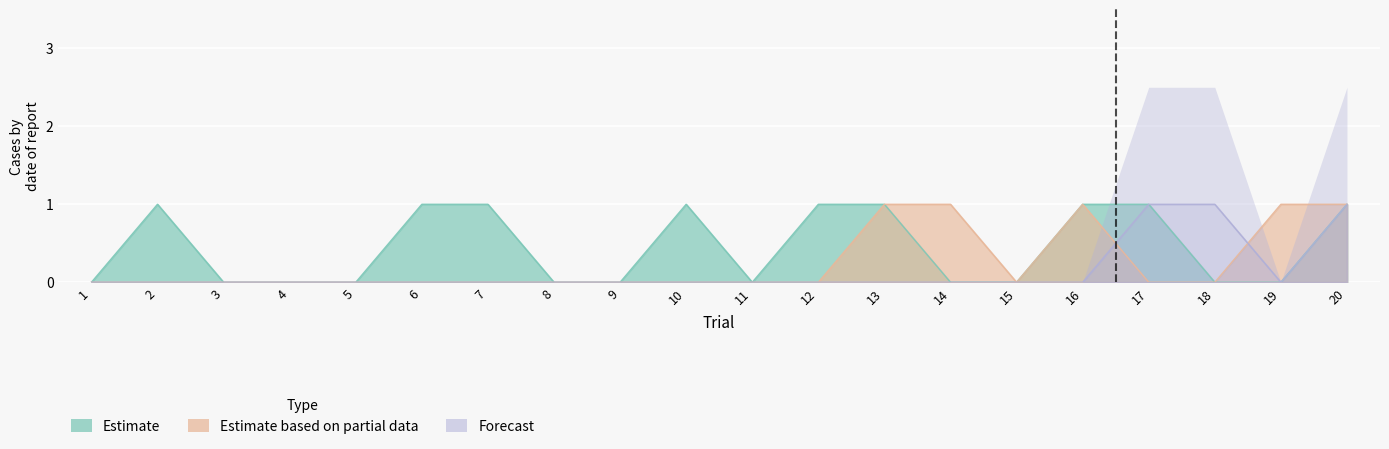

The Estimate based on partial data series shows 0 at 10. True or false?

True